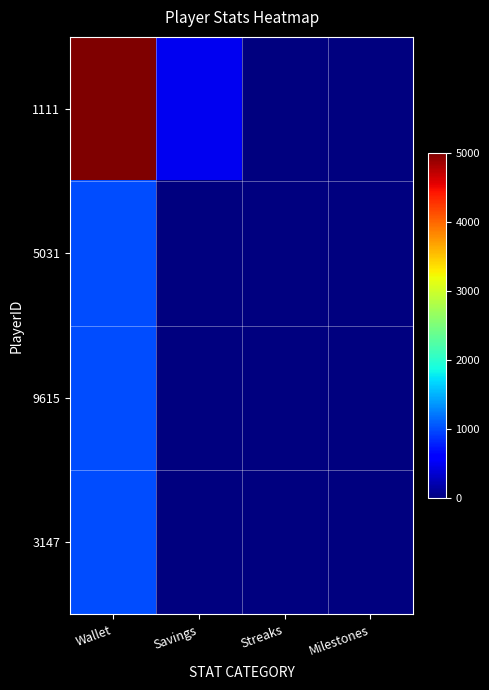

At which category is the sum across all series the highest?

Wallet